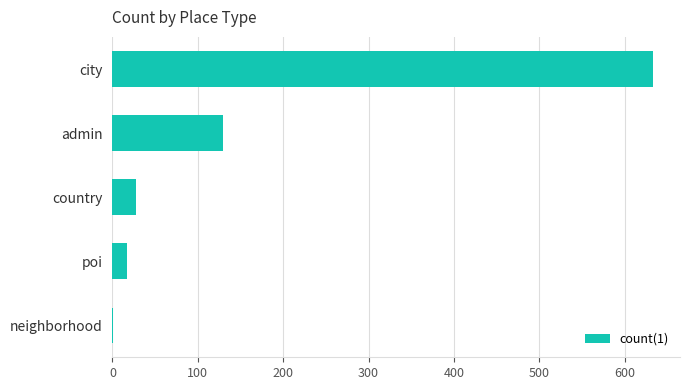

Which has a higher value, poi or city?

city